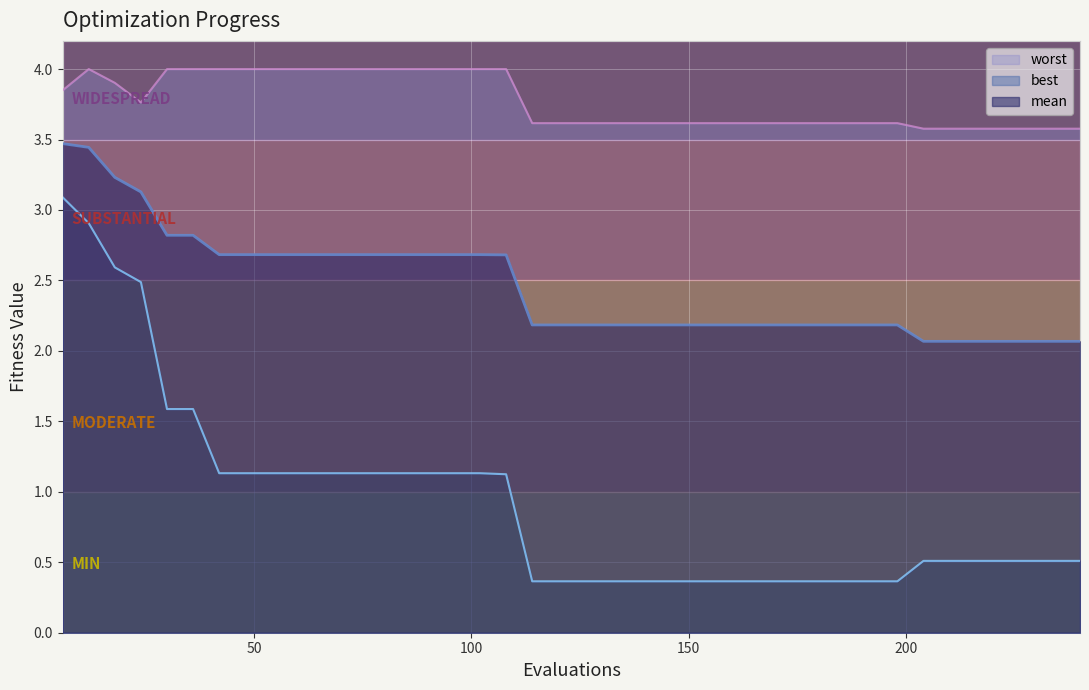

Where is the first local minimum for worst?

24